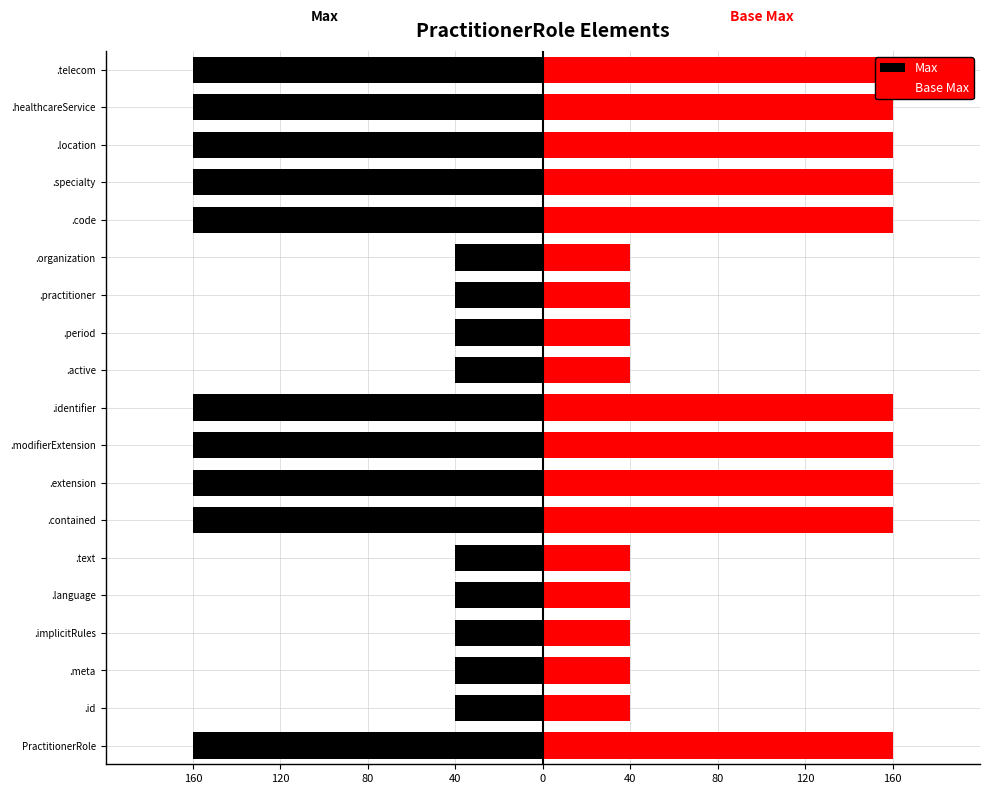

What is the value of the Max bar at the 11th from the left?

-40